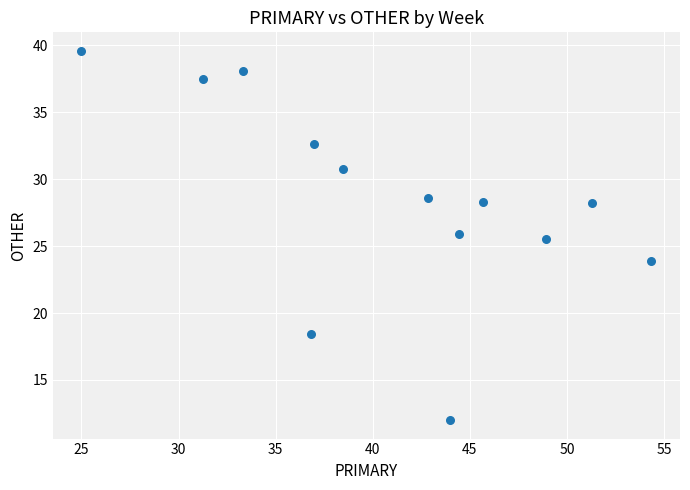

What is the range of X values (max minus min)?

29.3